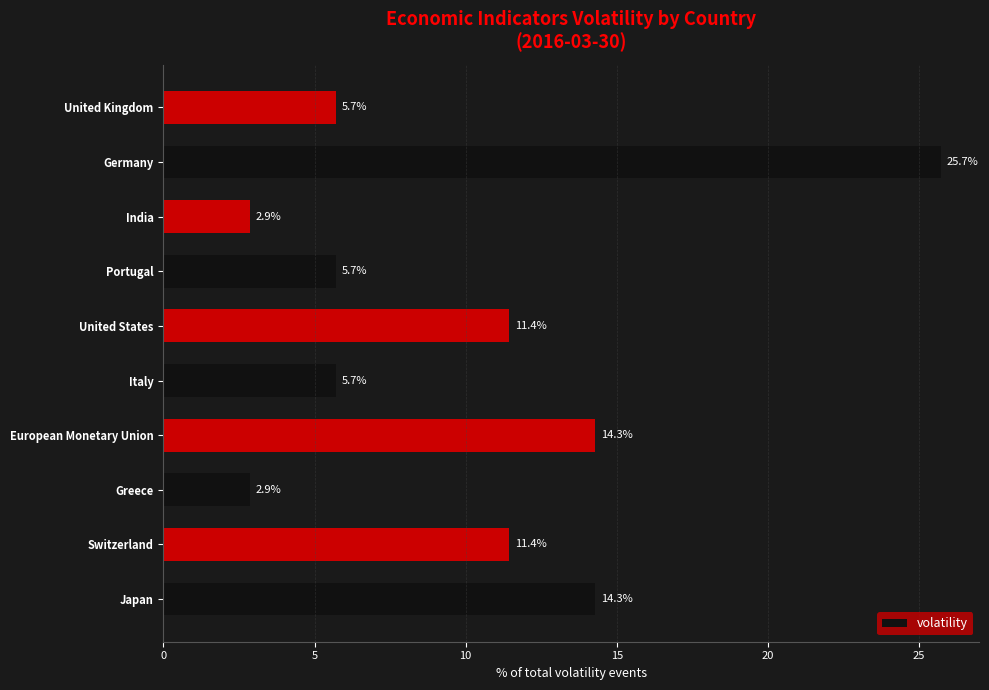

True or false: the data shows 5.7 at Portugal.

True